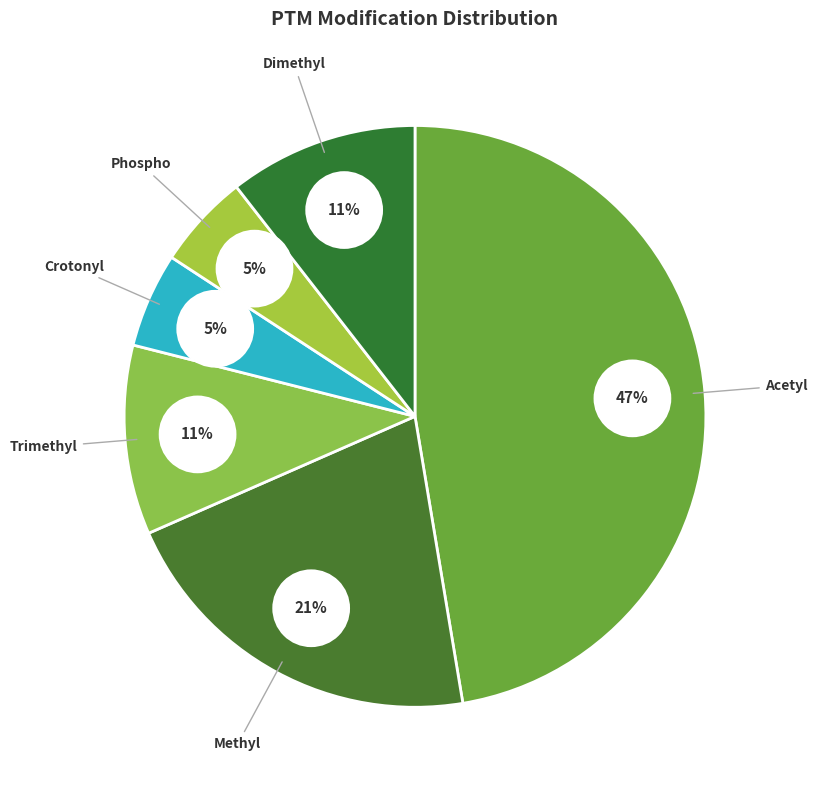

Combined, do Methyl and Phospho account for over 50%?

No